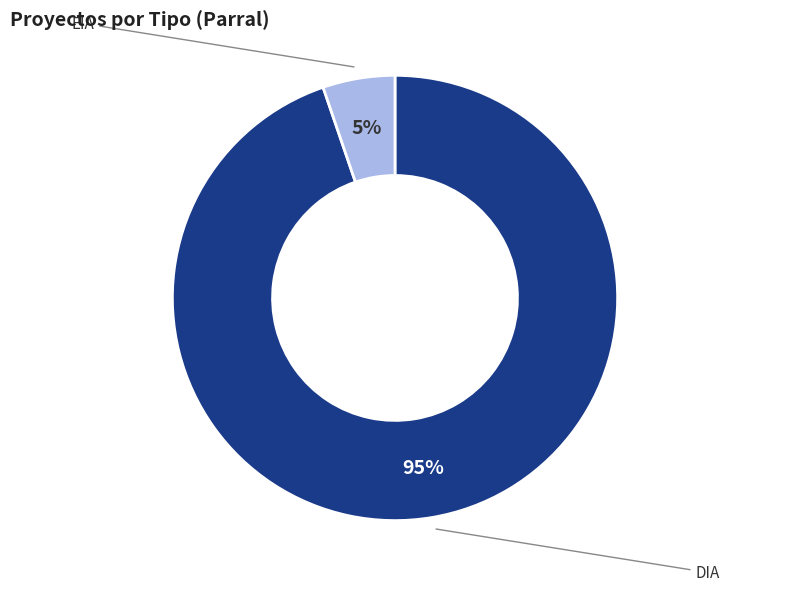

To the nearest percent, what is the difference between the largest and smallest slice percentages?

90%